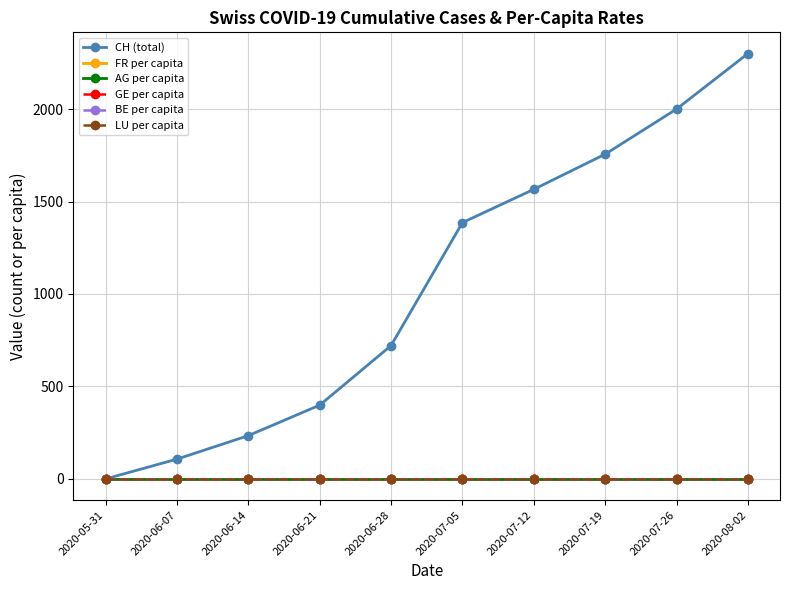

What is the label of the 3rd point from the left?

2020-06-14